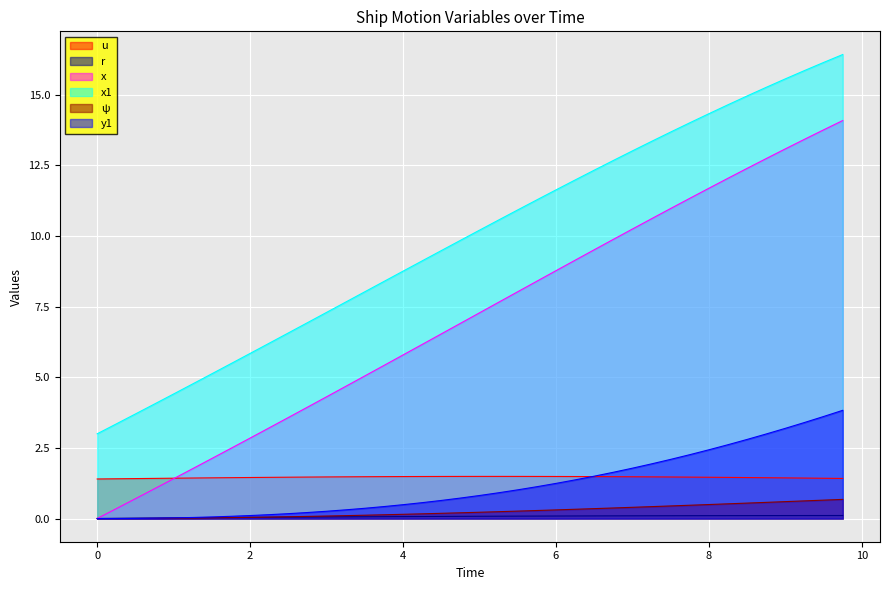

At which category does u reach its first local peak?

5.25